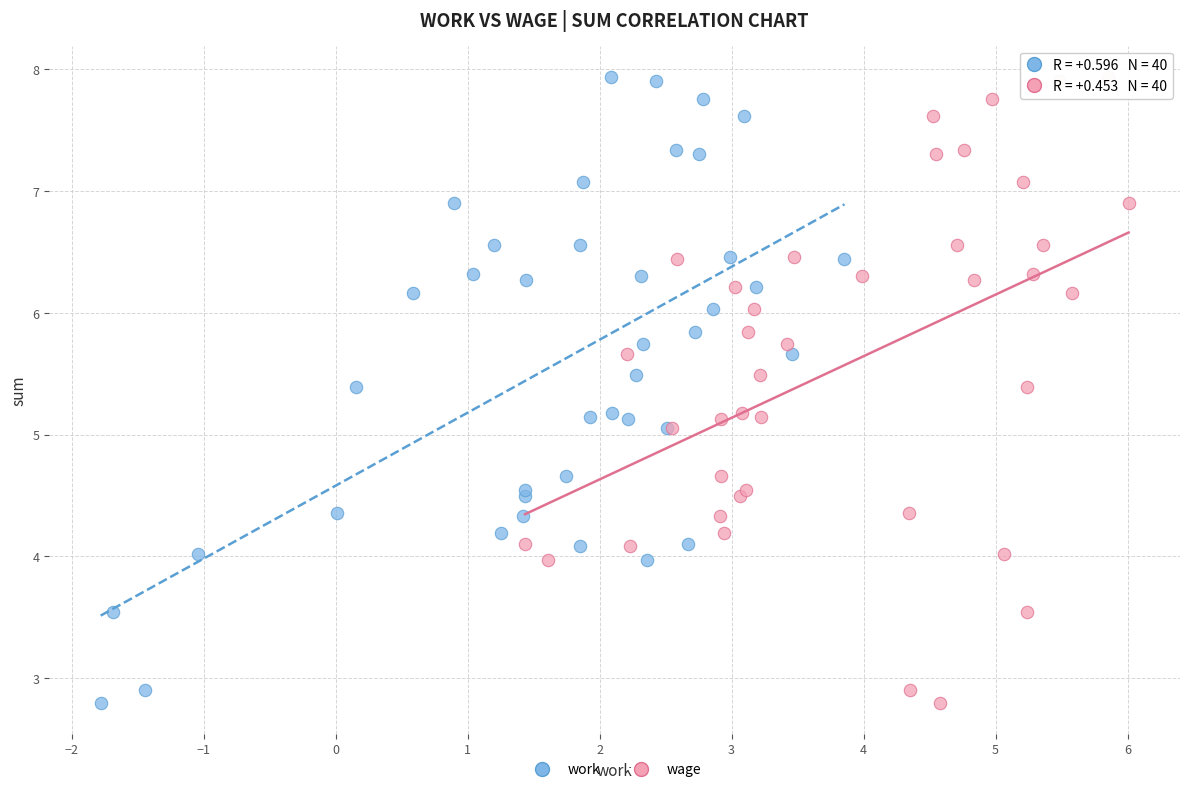

What are all the series names shown in the legend?

work, wage